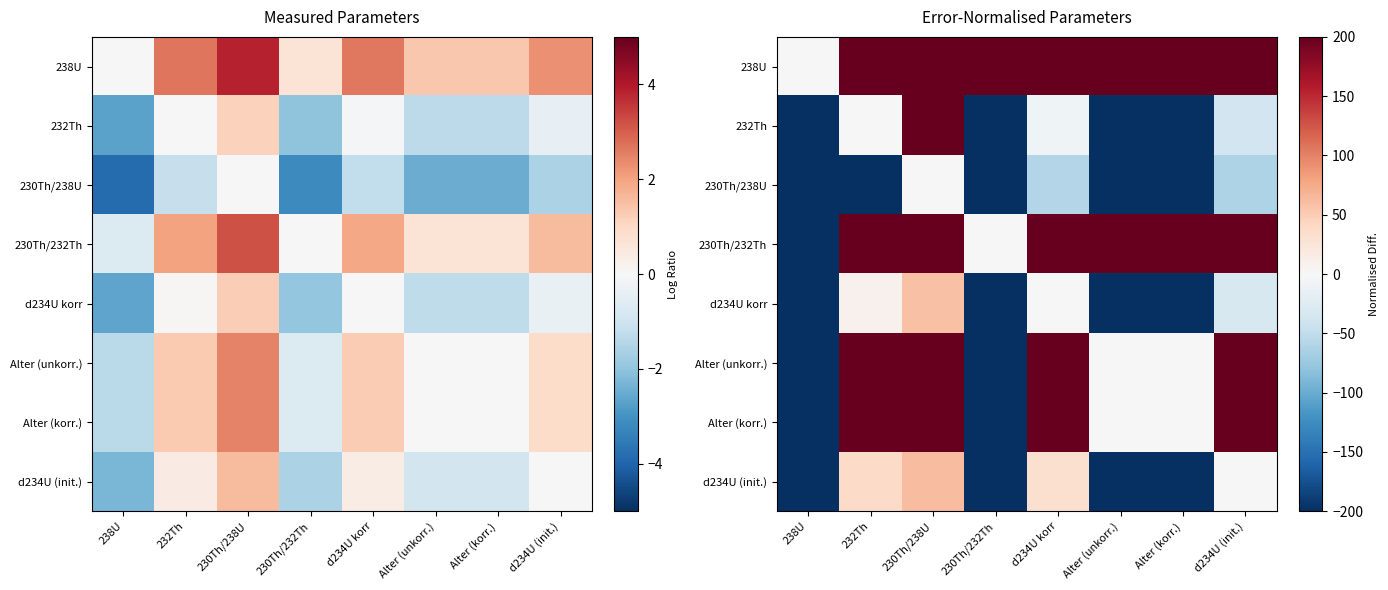

How many data points in Alter (unkorr.) are less than 200?

4